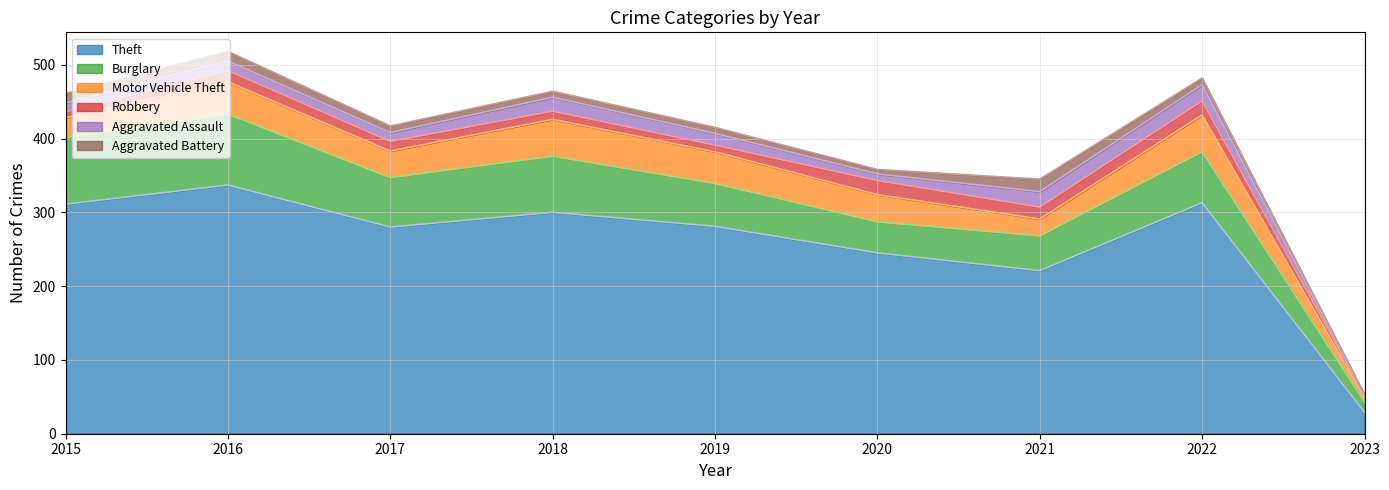

What is the value of the Theft point at the 6th from the left?

245